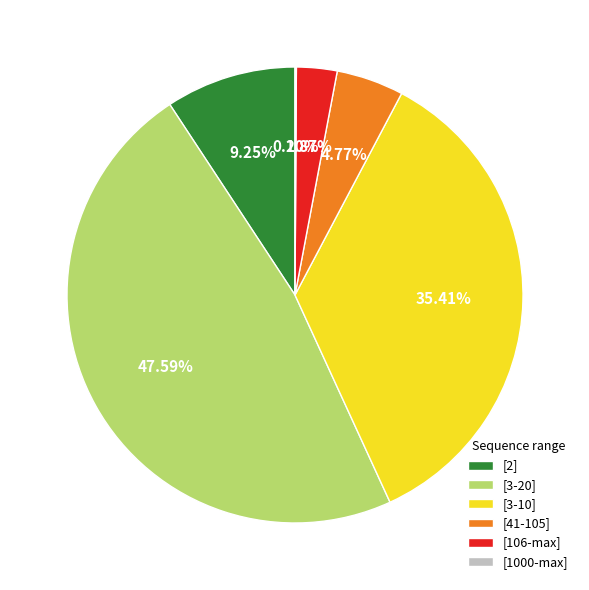

Do [3-10] and [2] together represent more than half of the pie?

No